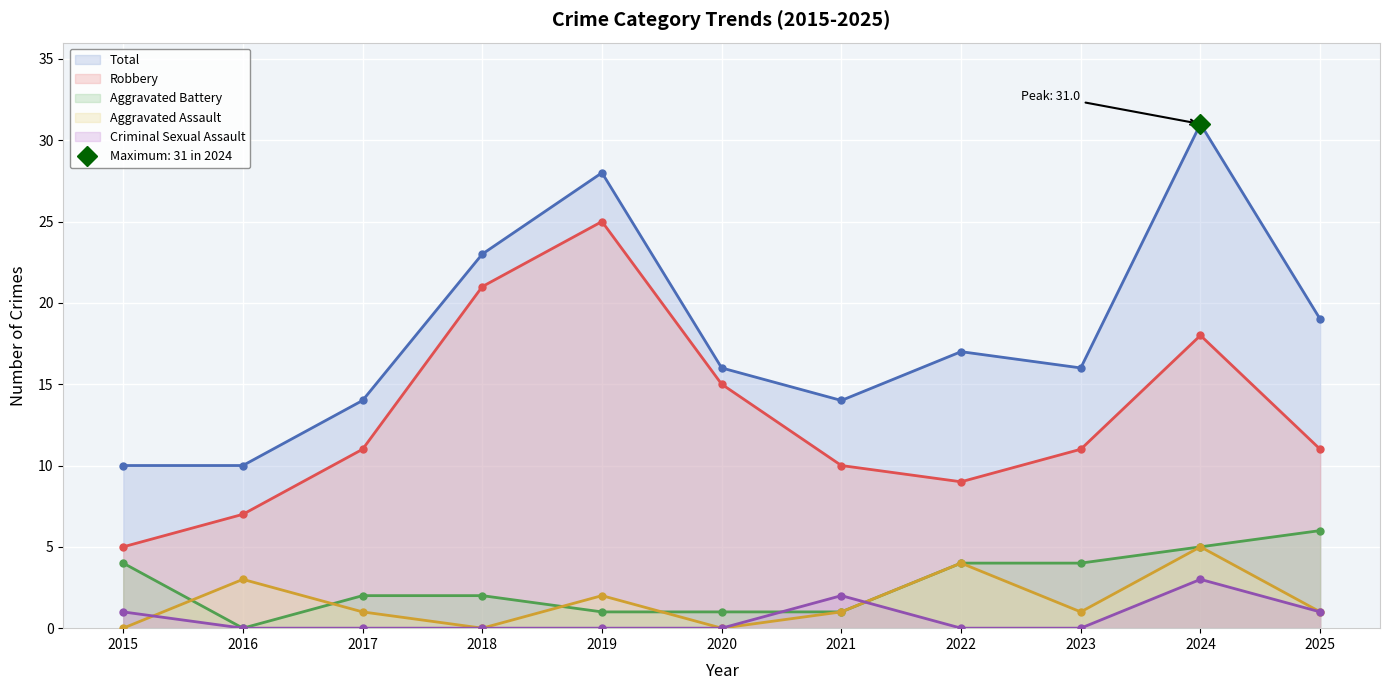

Is the value of Total at 2022 greater than the value of Aggravated Battery at 2017?

Yes